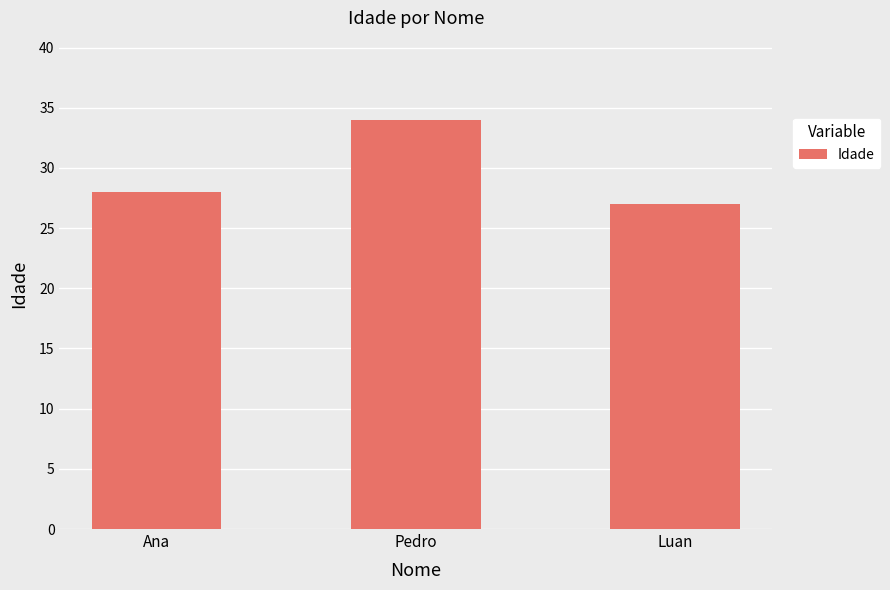

Reading left to right, list all the values displayed in this chart.

28	34	27